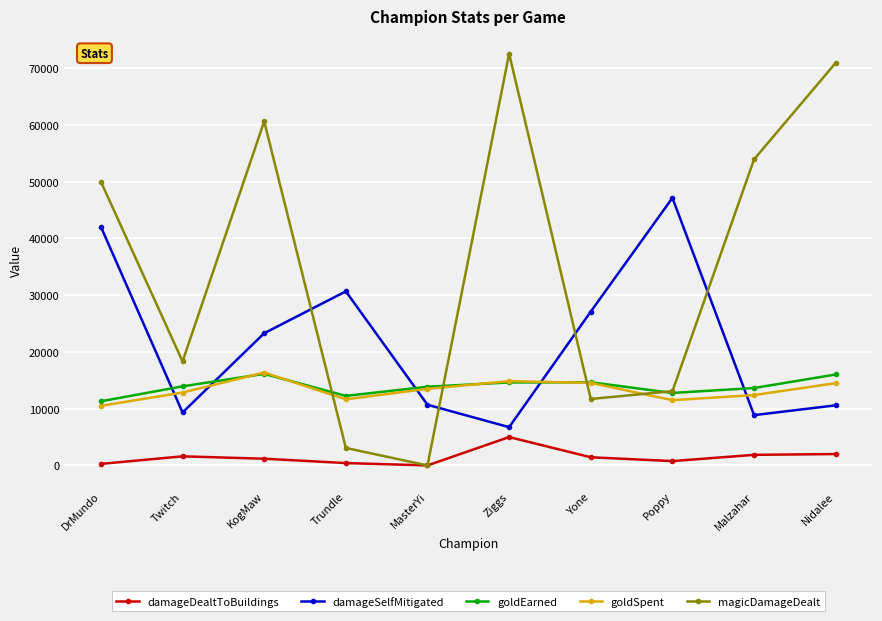

What is the label of the 9th point from the right?

Twitch